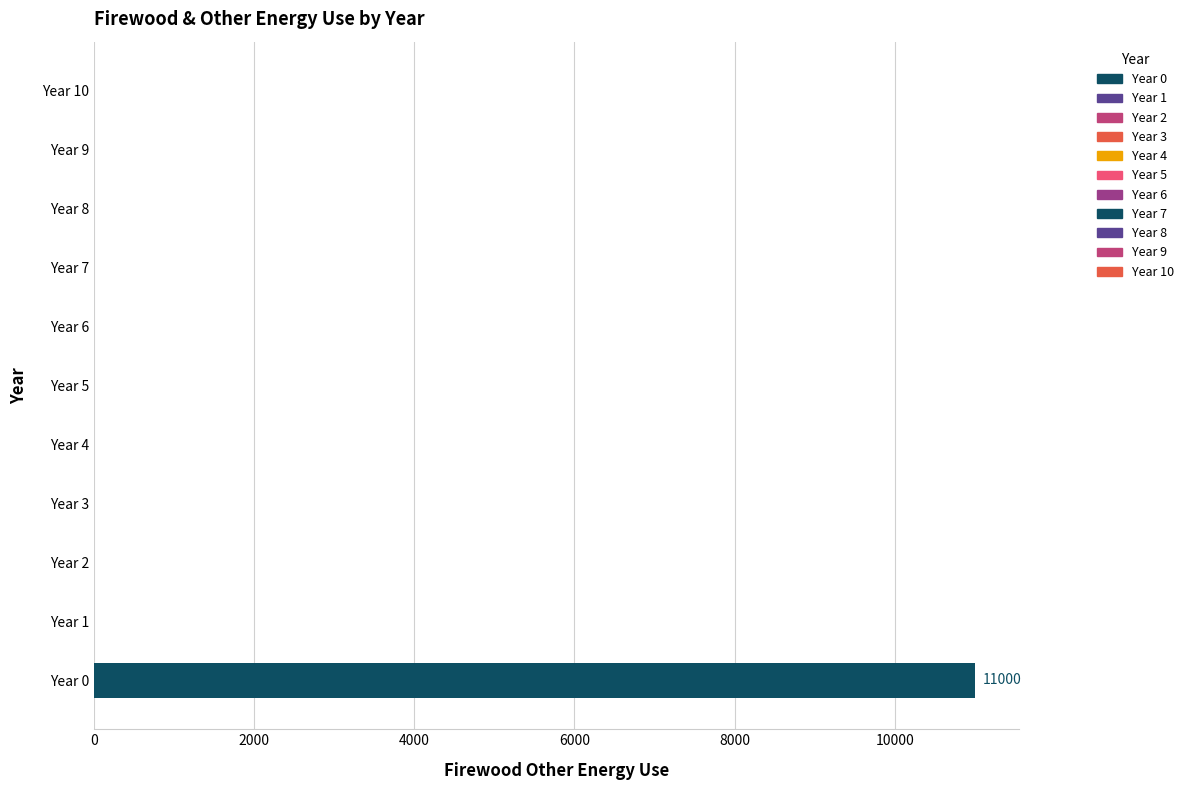

Which series has the largest range (max minus min)?

Year